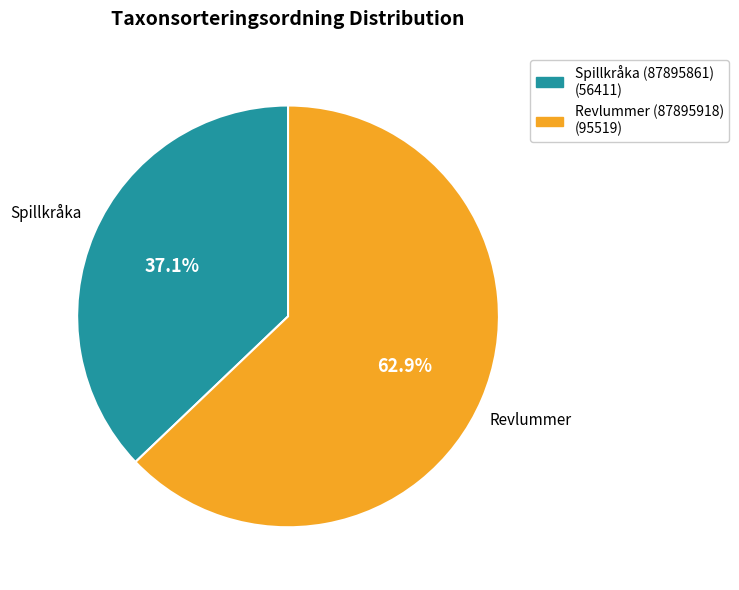

Is there a majority slice in this chart?

Yes